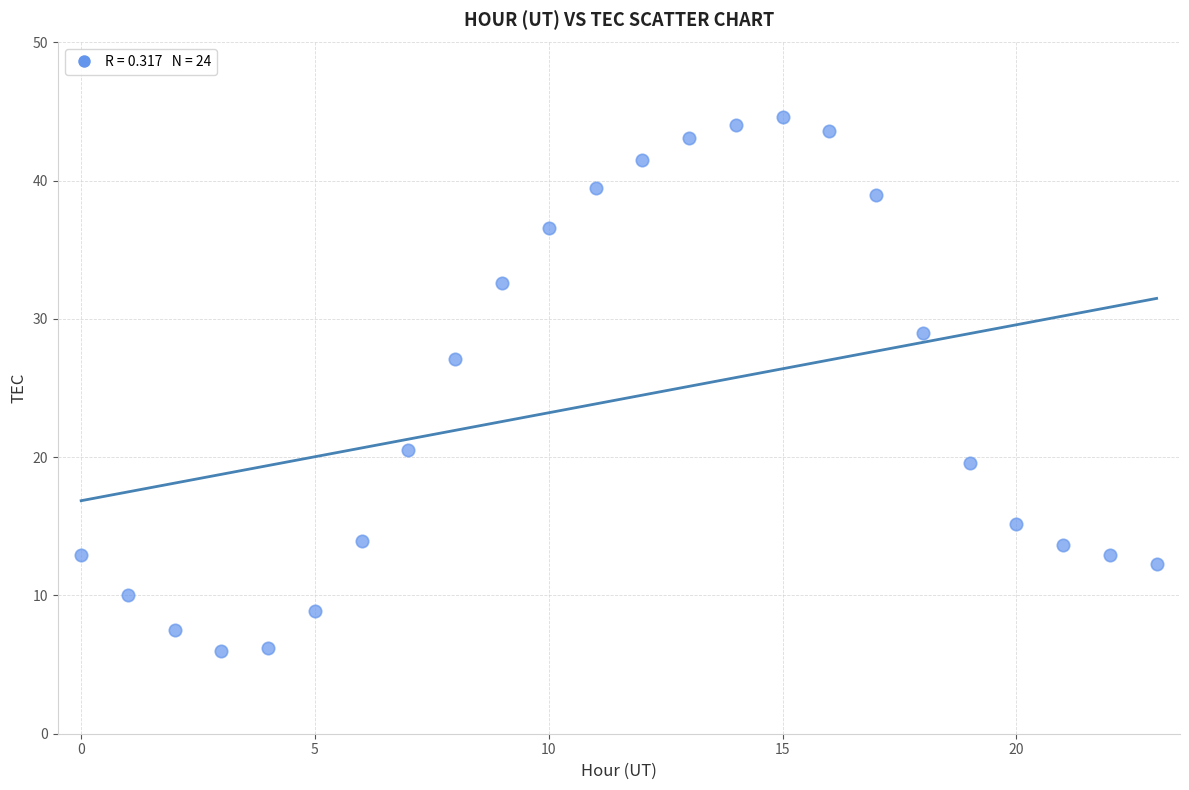

What Y value in the scatter plot is closest to 25?

27.1